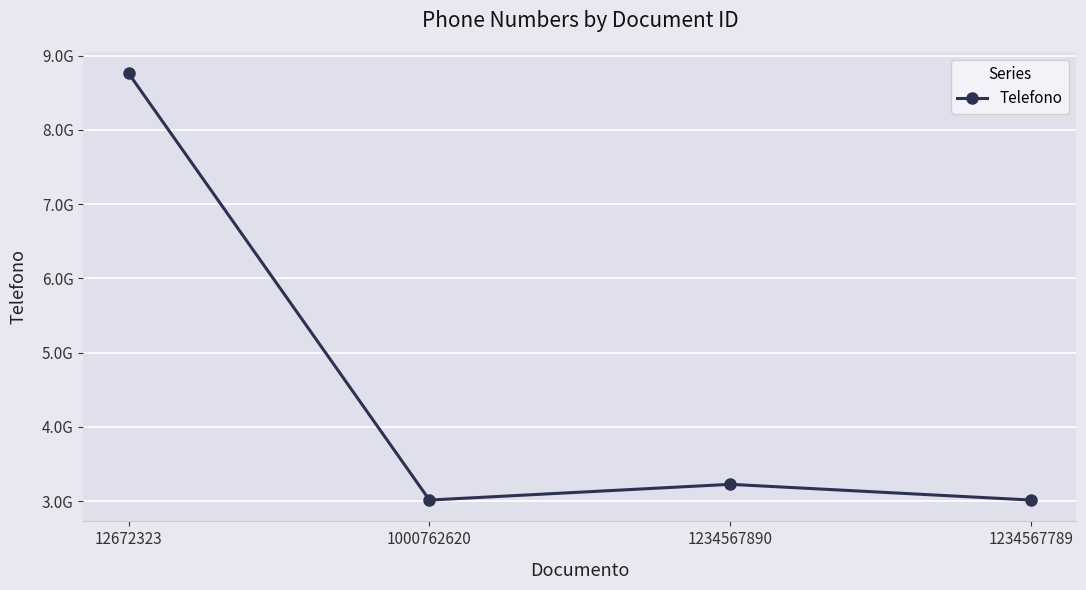

Is this an area chart (filled region under the line)?

No